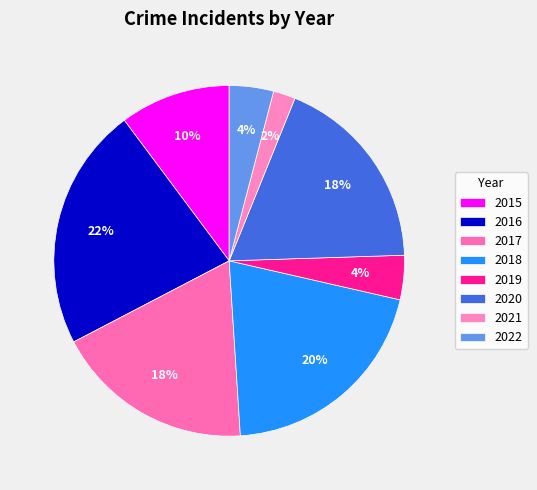

How many slices are in this pie chart?

8